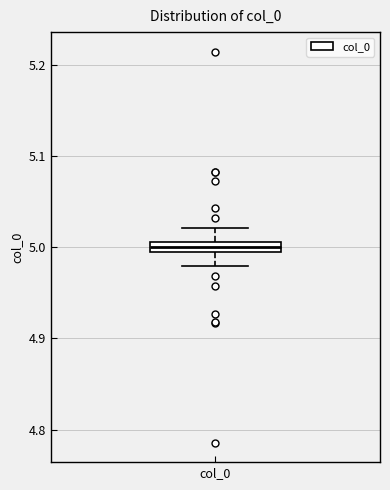

Where does the lower whisker of the box for col_0 end on the y-axis? The values are not printed on the chart, so give them approximately, as read against the axis.

4.98